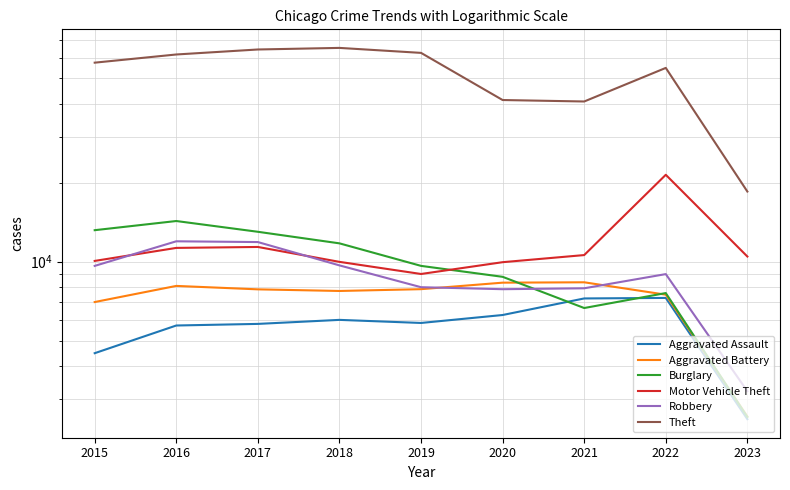

What is the sum of all Burglary values?

87429